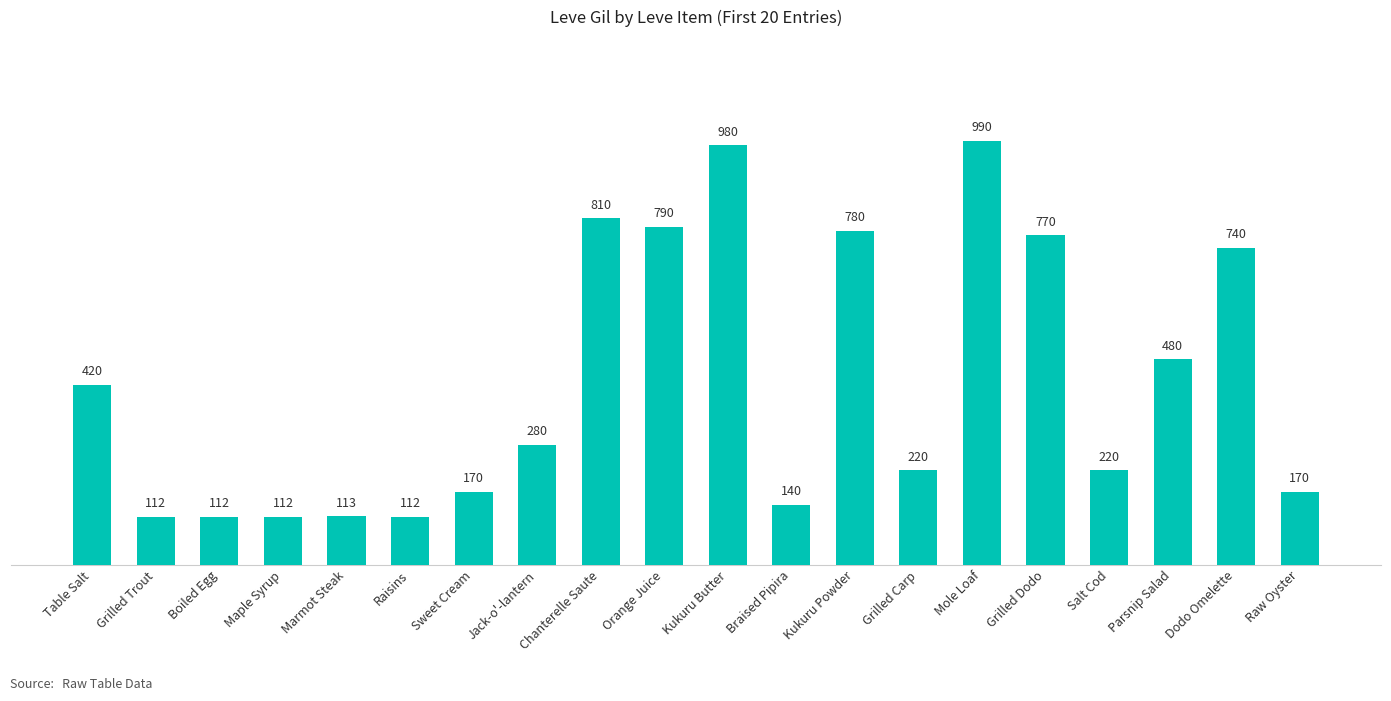

What is the difference between the second highest and second lowest values?

868